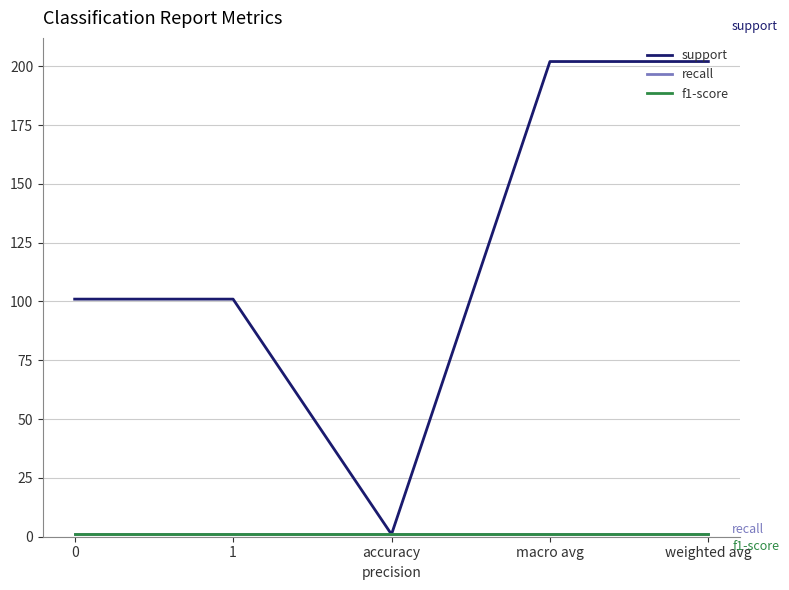

At how many categories does at least one series exceed 94?

4